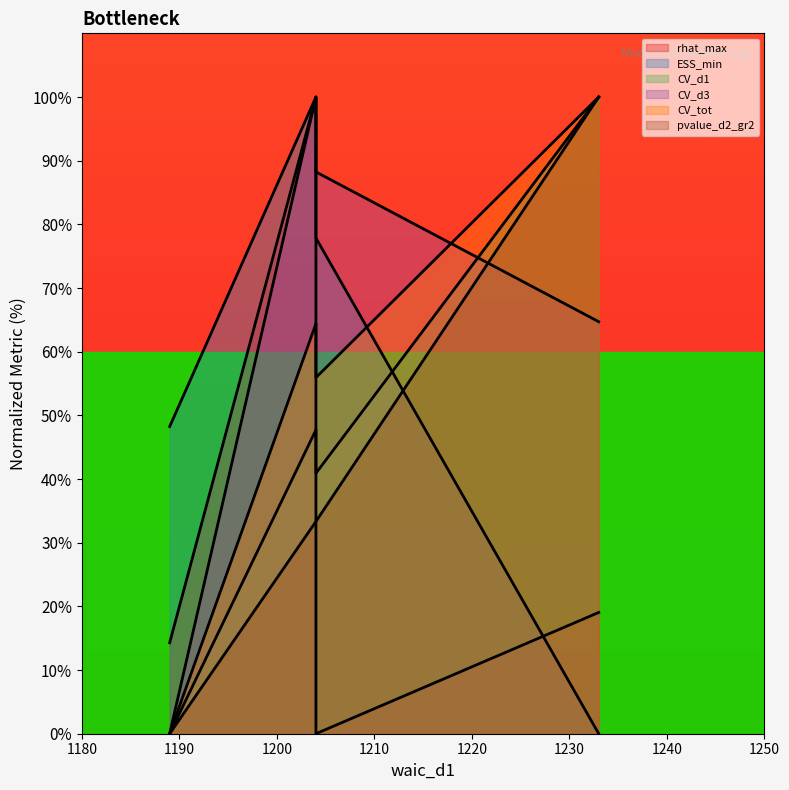

How many data points in ESS_min are above 88?

2